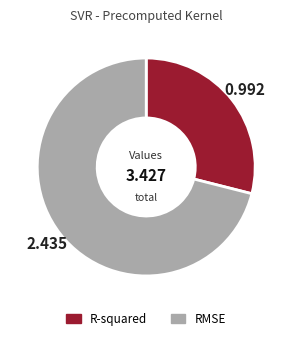

What is the smallest slice in the pie chart?

R-squared